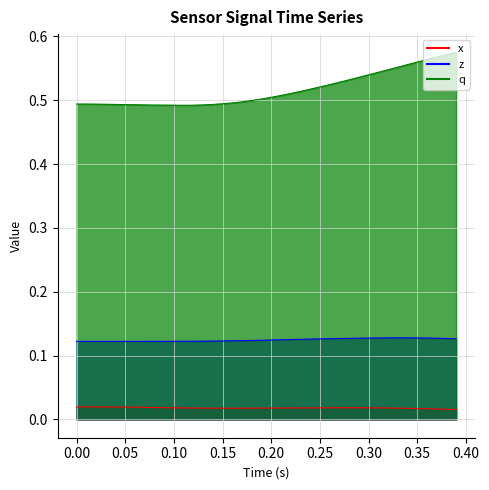

At how many categories does at least one series exceed 0?

40